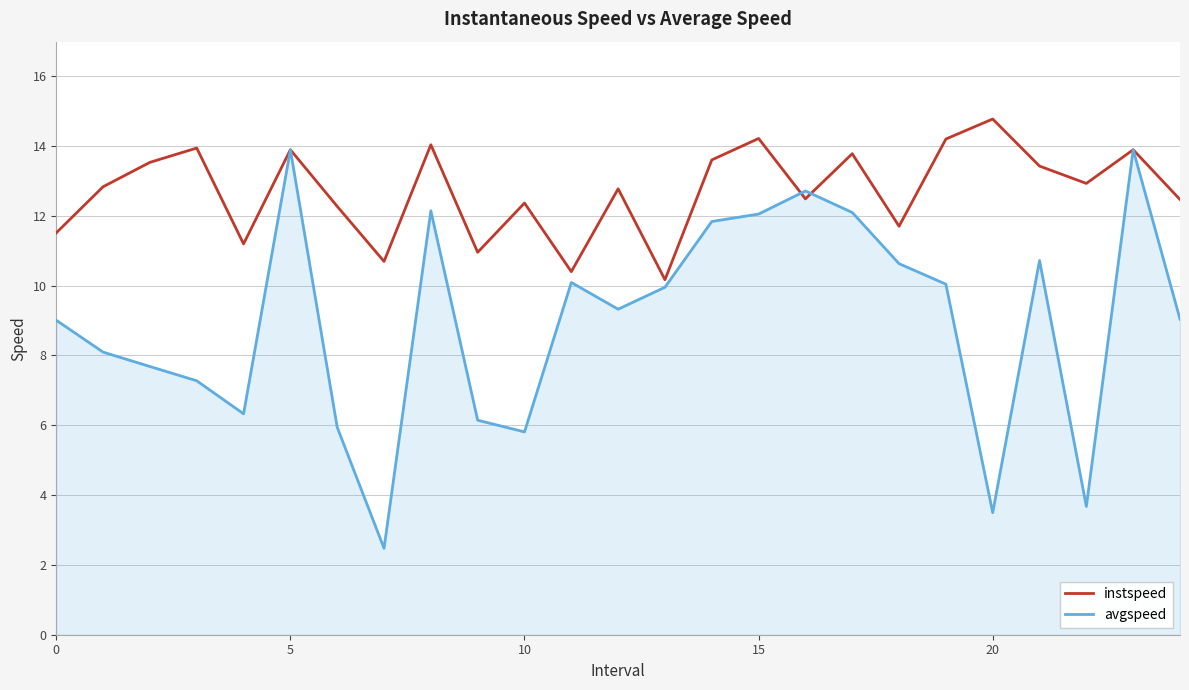

What is the minimum value for avgspeed?

2.5